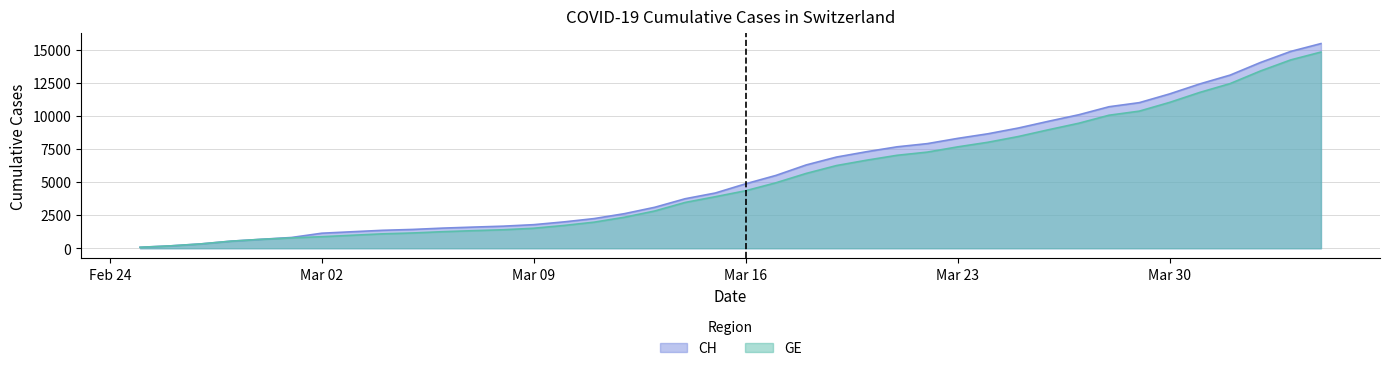

What is the maximum value for CH?

15475